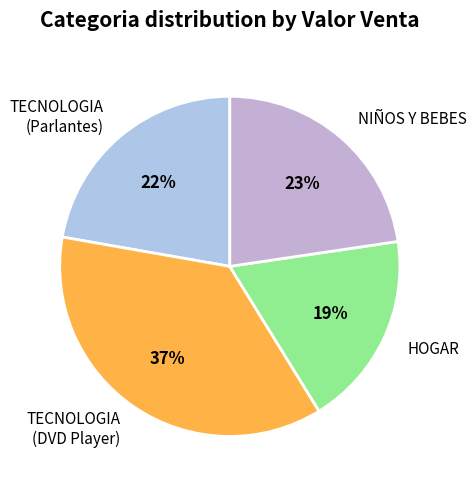

Which slice is the largest?

TECNOLOGIA (DVD Player)